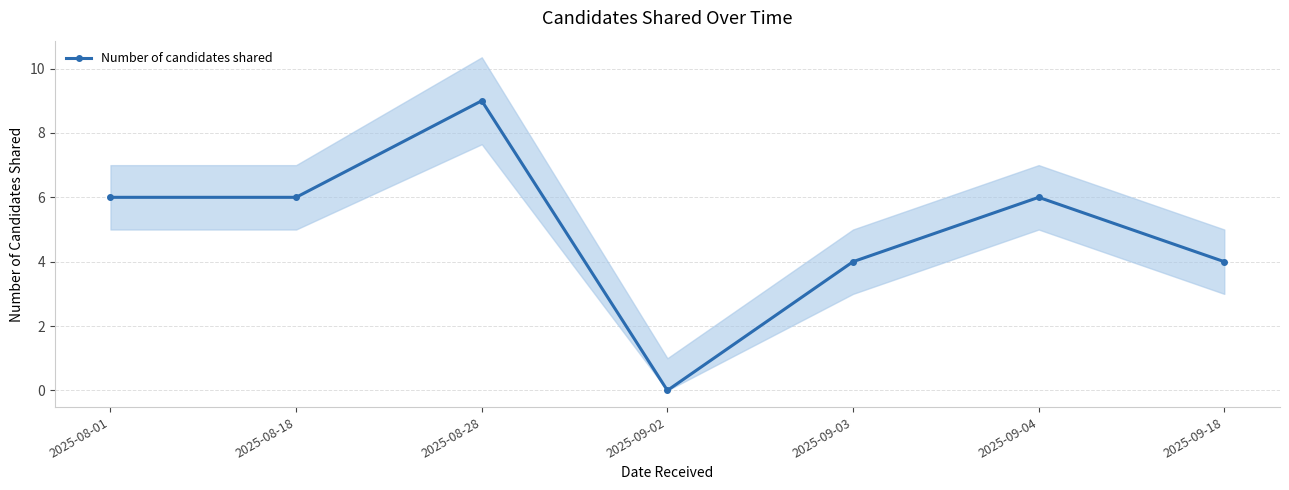

What is the sum of the values at 2025-09-04 and 2025-08-18?

12